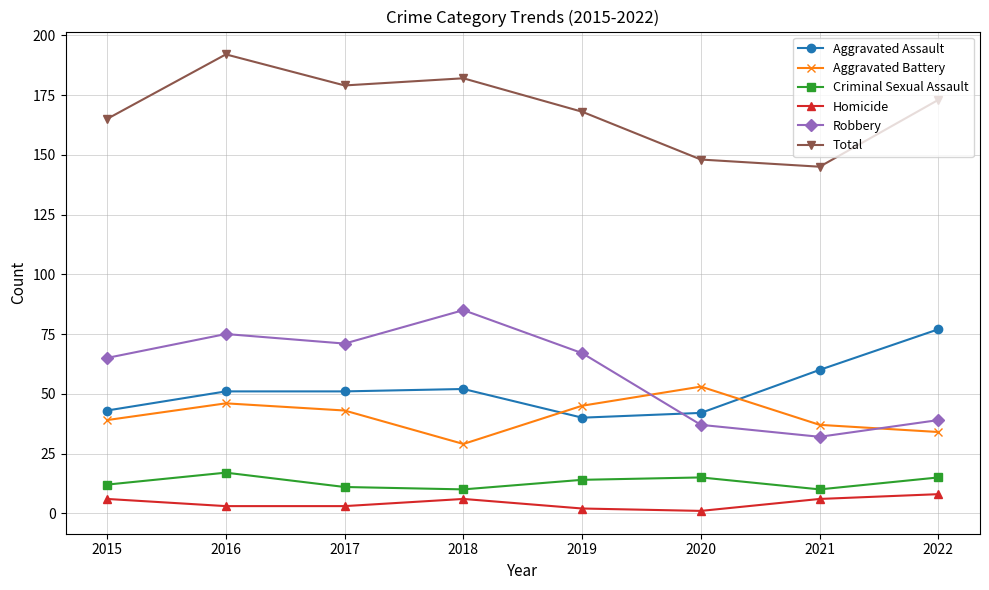

How many interior local peaks does the Total series have?

2